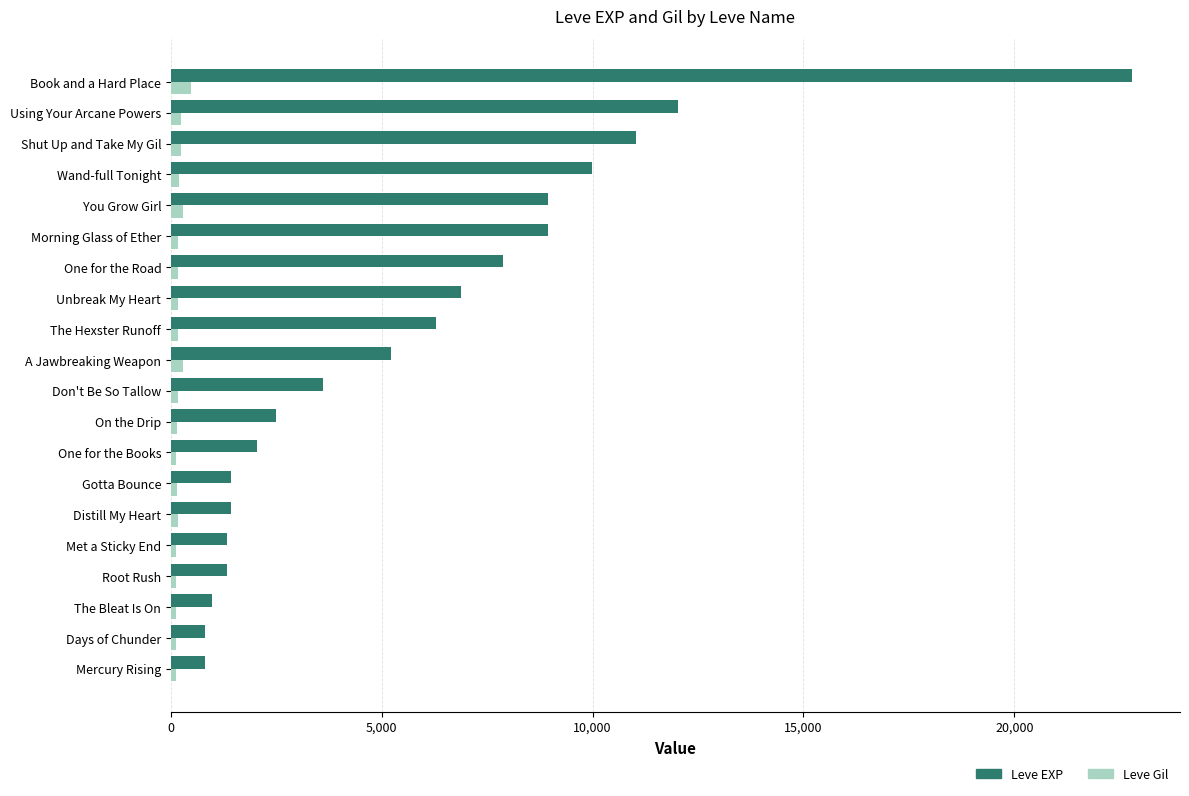

At One for the Books, list the series in order from largest to smallest.

Leve EXP, Leve Gil